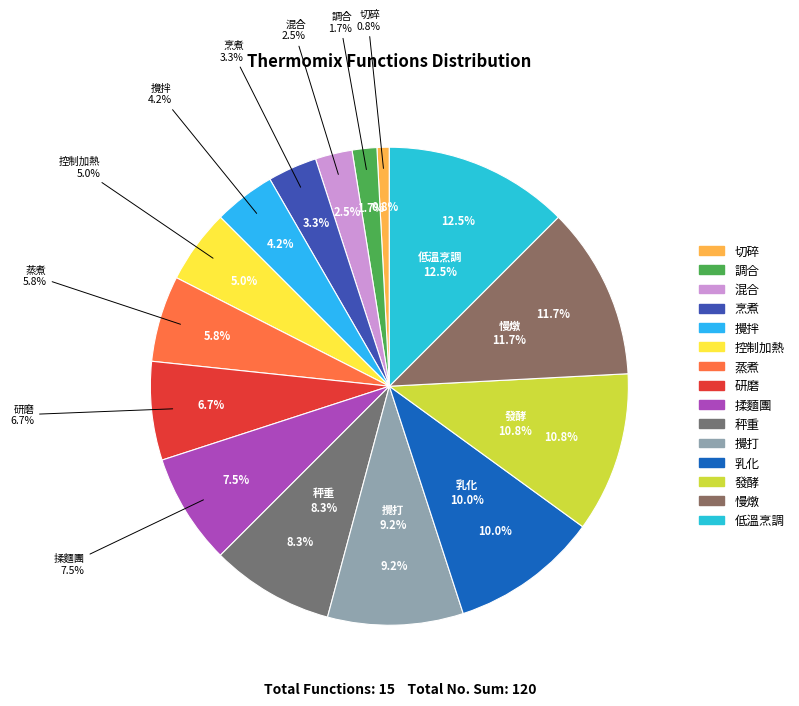

What is the change in value from 揉麵團 to 發酵?

+4